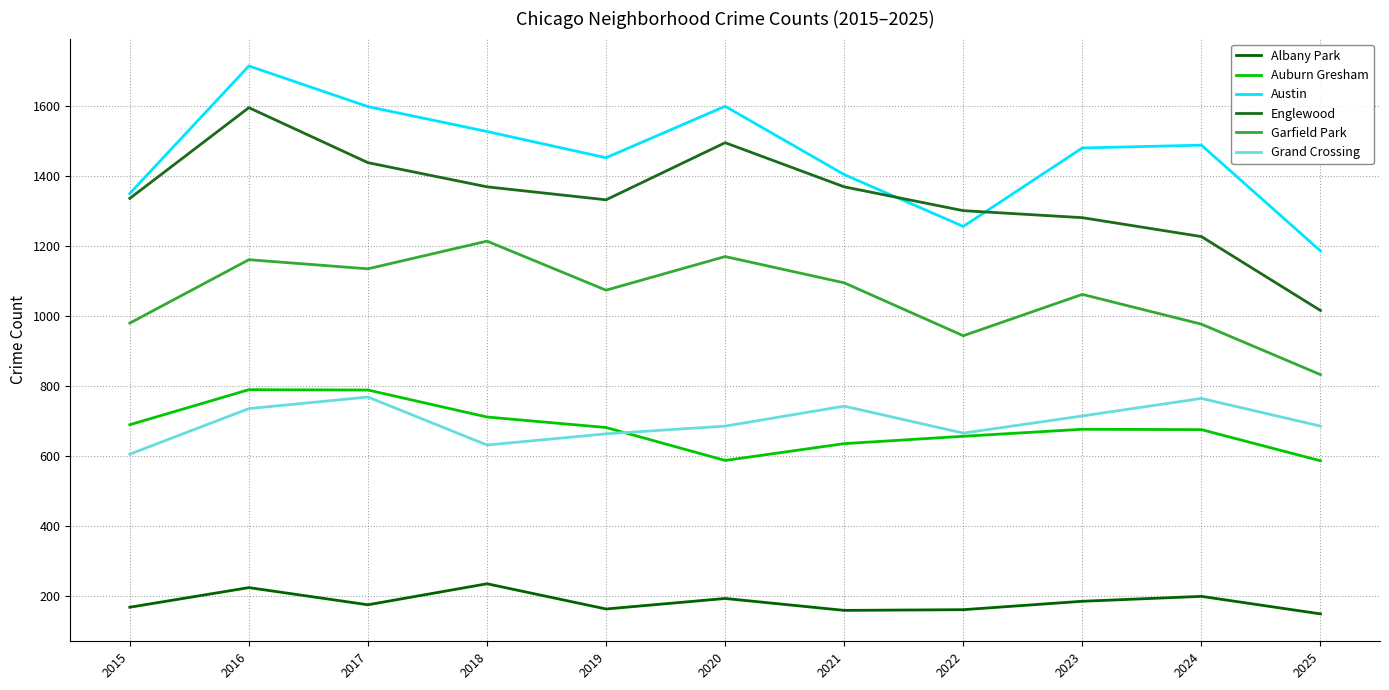

True or false: Englewood has more than 2 points higher than both neighbors.

False